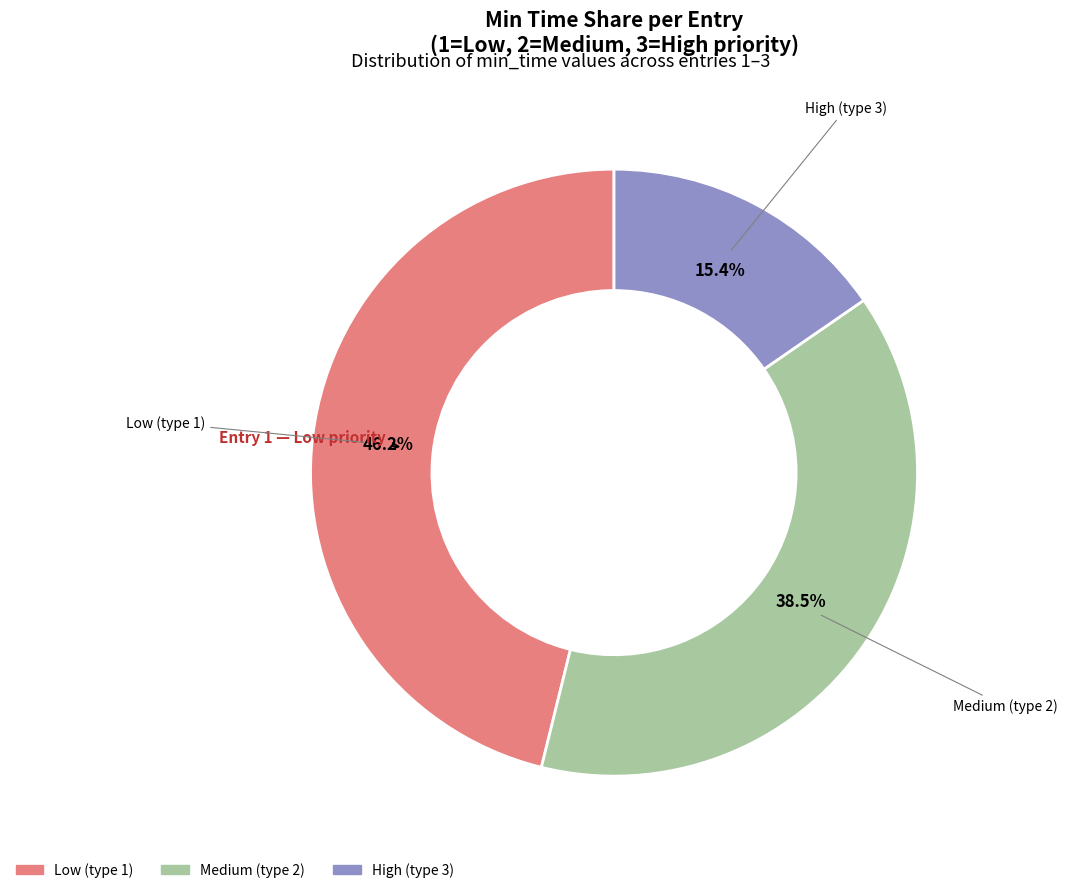

Is there a majority slice in this chart?

No